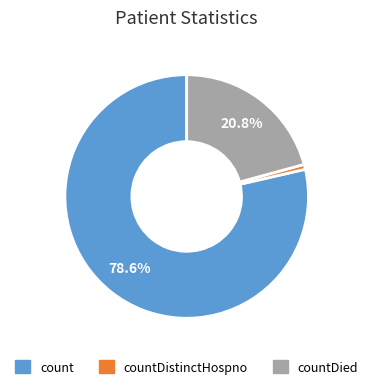

Is there any slice that represents more than half of the pie?

Yes